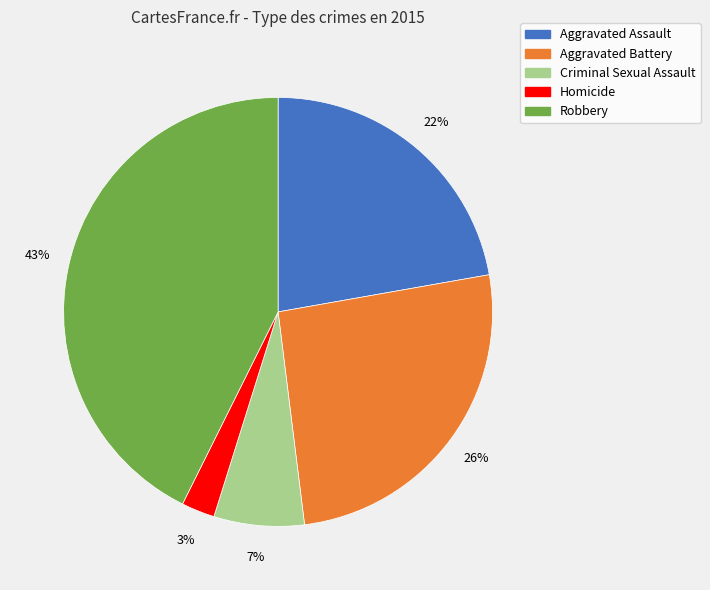

To the nearest percent, what percentage of the pie is Homicide?

3%